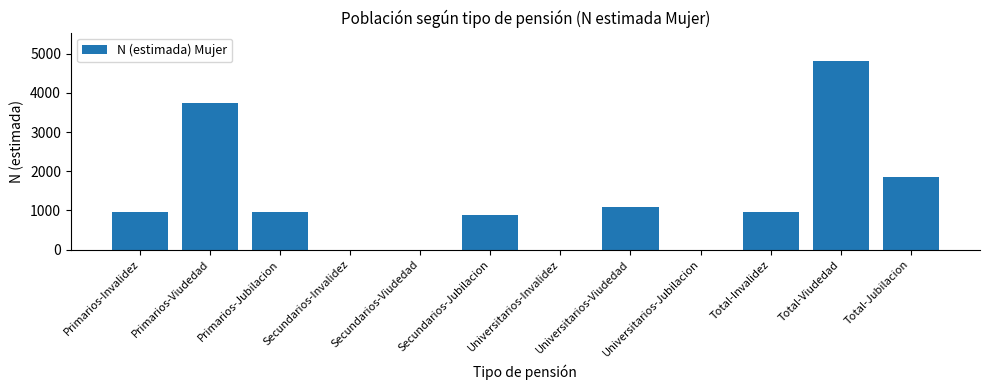

What is the maximum value shown in the chart?

4818